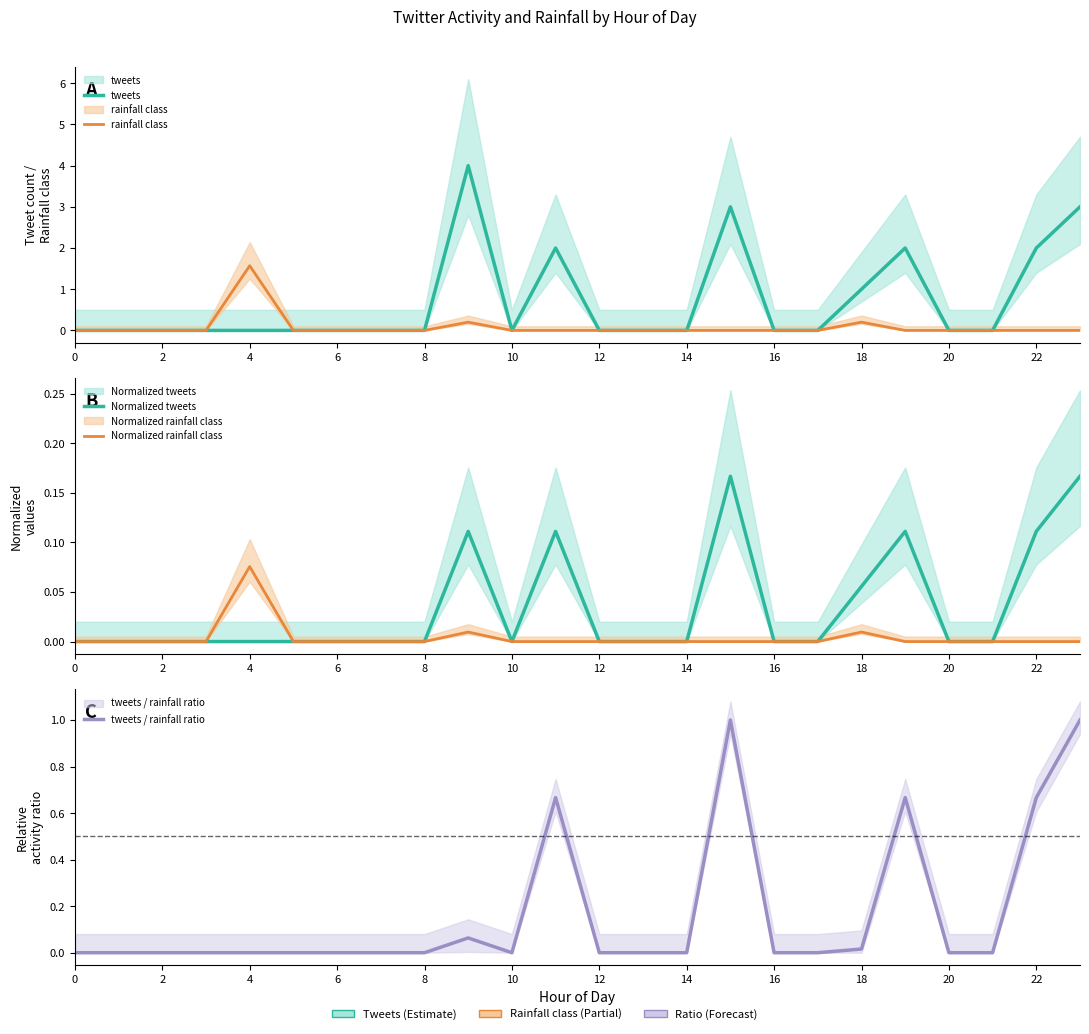

How many categories are shown in the chart?

24